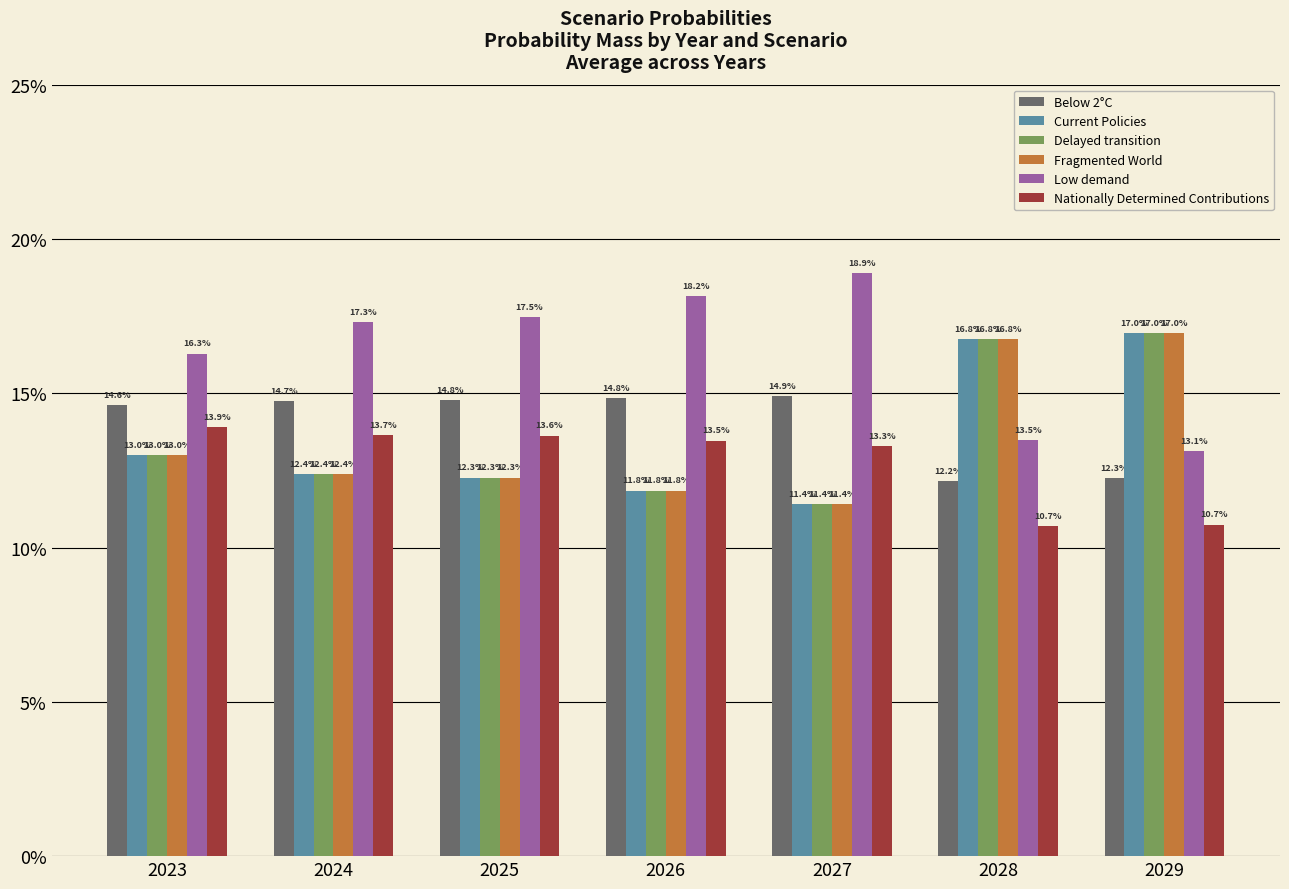

What is the total value across all series at 2028?

0.9